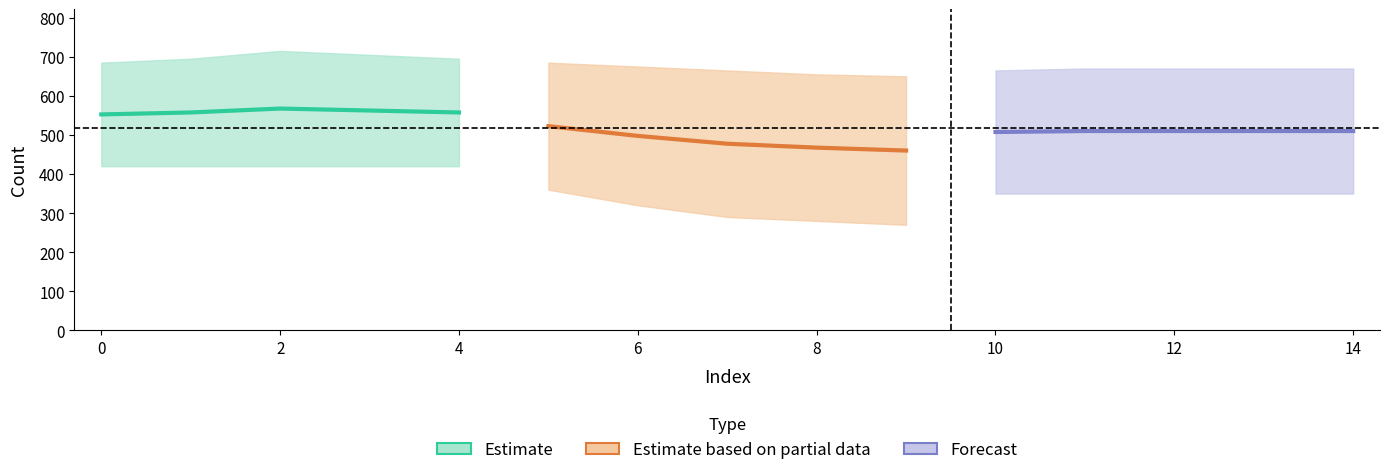

What is the lowest value of the Estimate series?

552.5